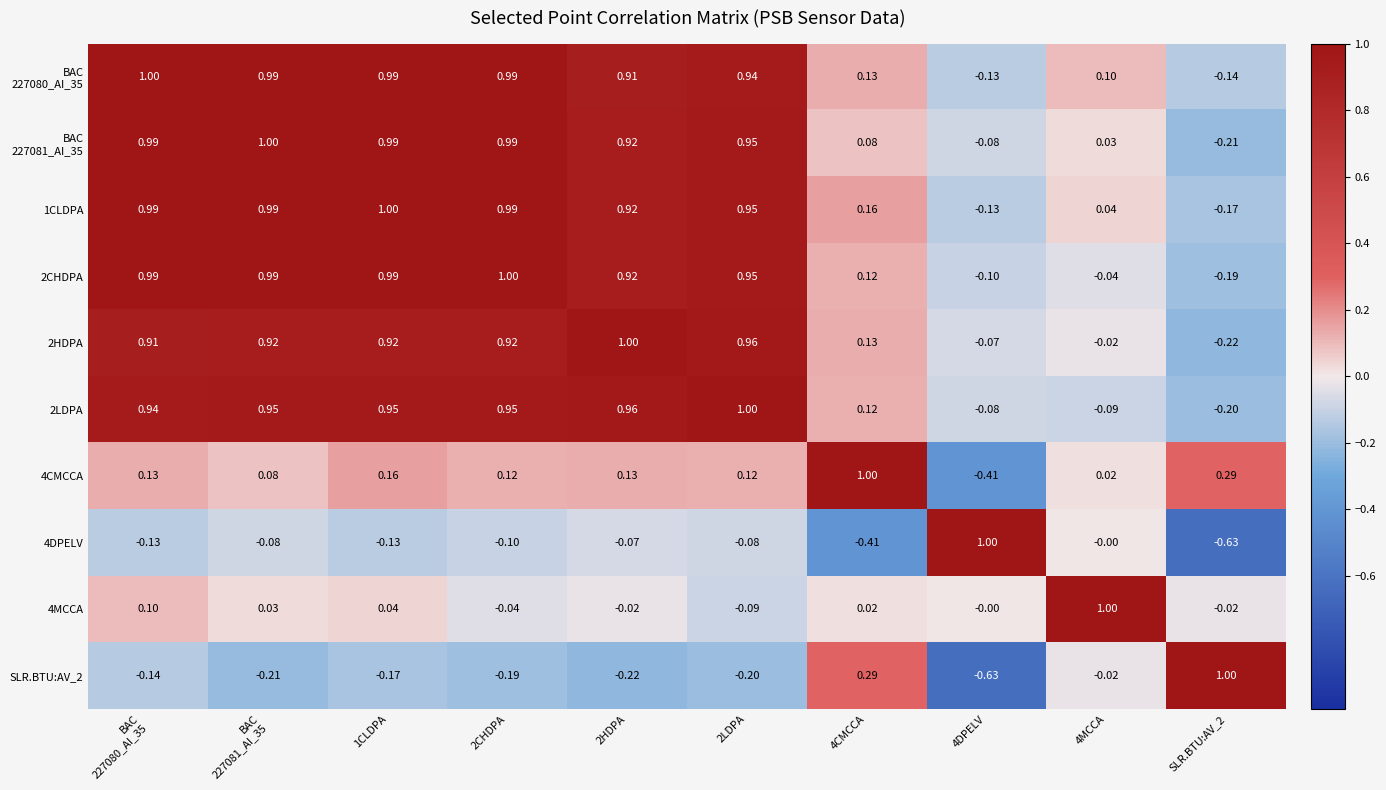

Is the value of 4DPELV at 2HDPA greater than the value of 2CHDPA at SLR.BTU:AV_2?

Yes